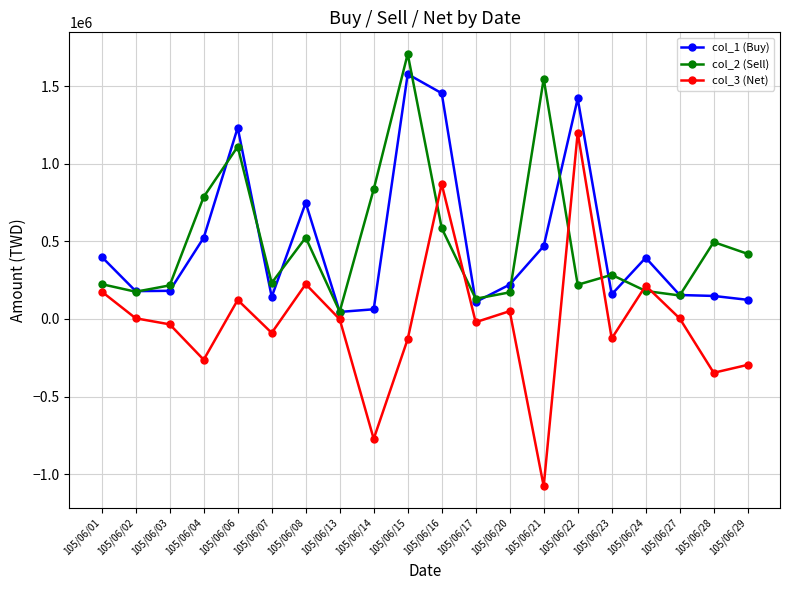

What is the lowest value of the col_2 (Sell) series?

47000